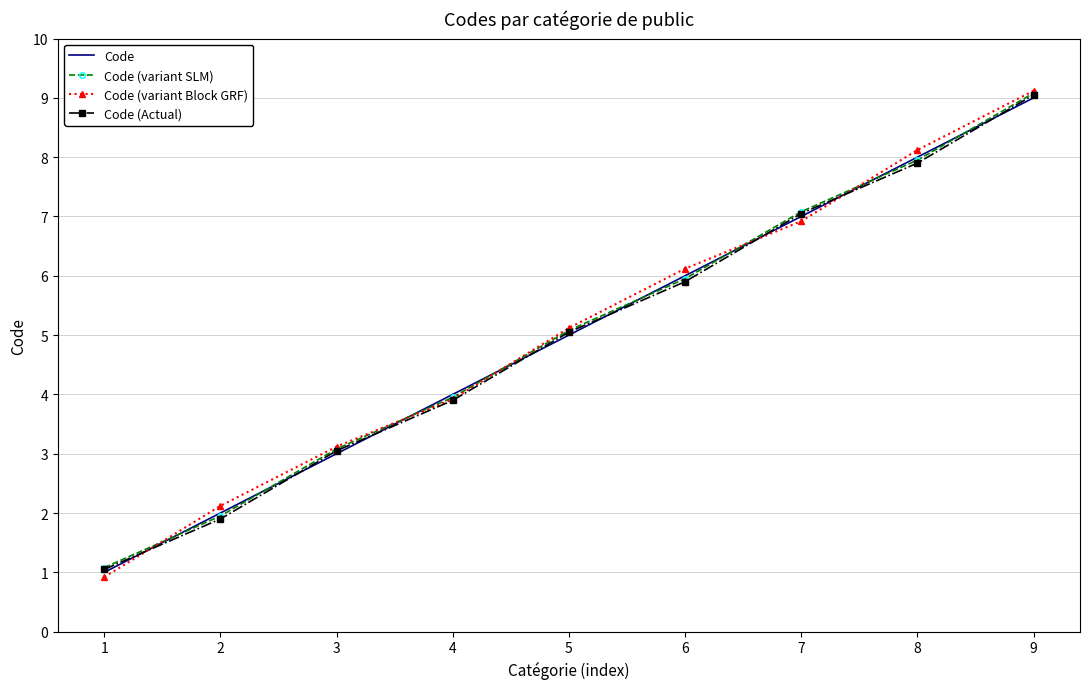

What is the total value across all series at 4?

15.8